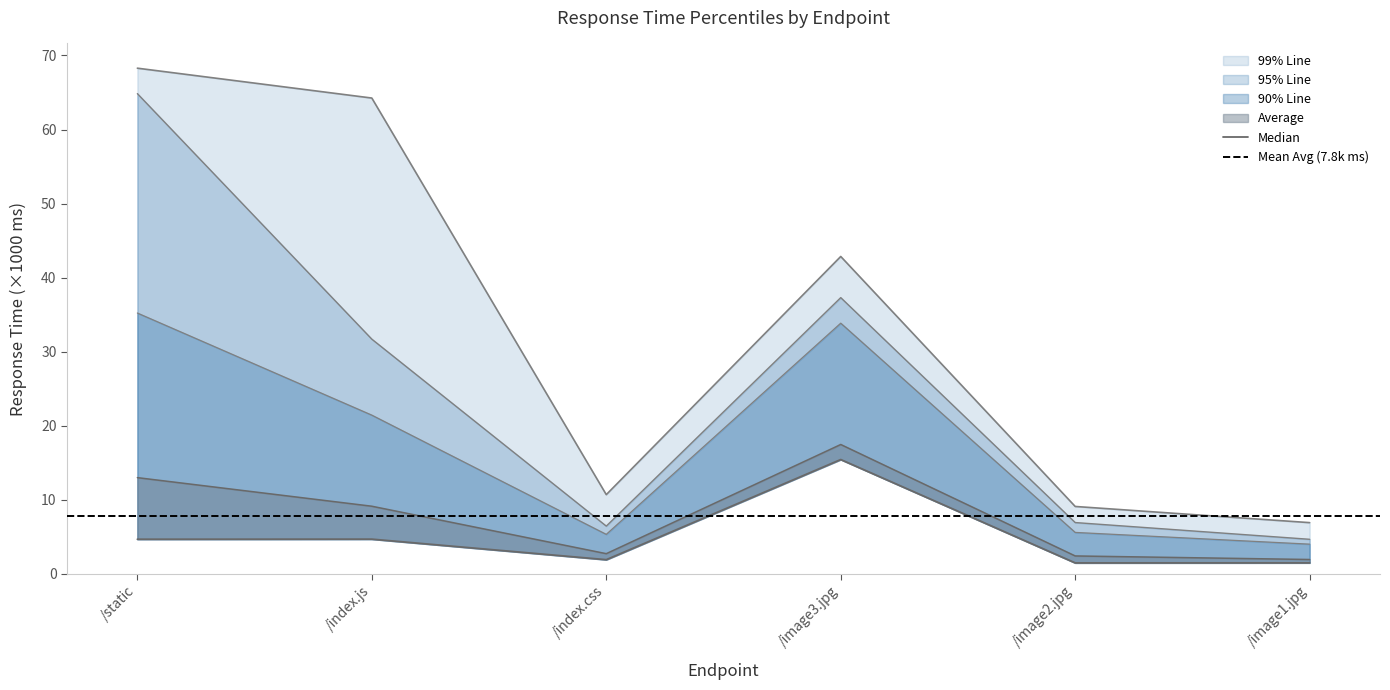

True or false: 99% Line and Average cross at least once.

False